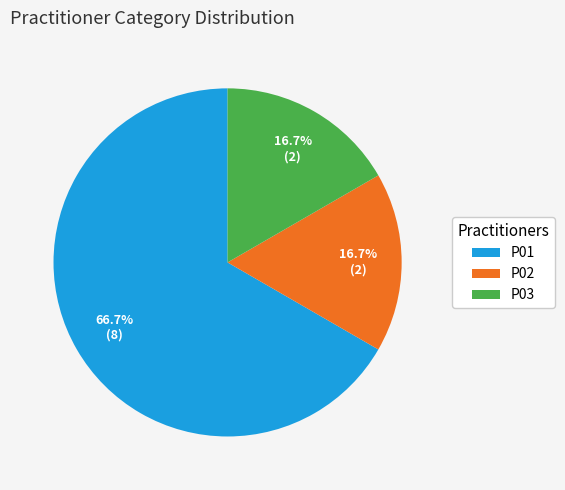

Is the sum of P02 and P01 greater than half?

Yes